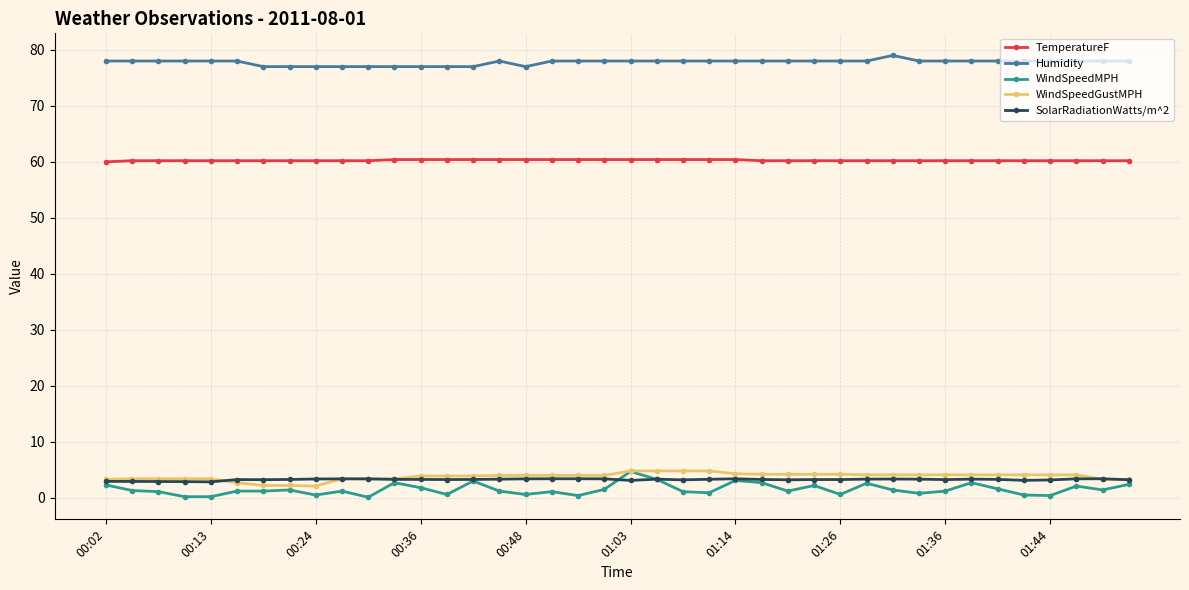

Which series has the largest range (max minus min)?

WindSpeedMPH